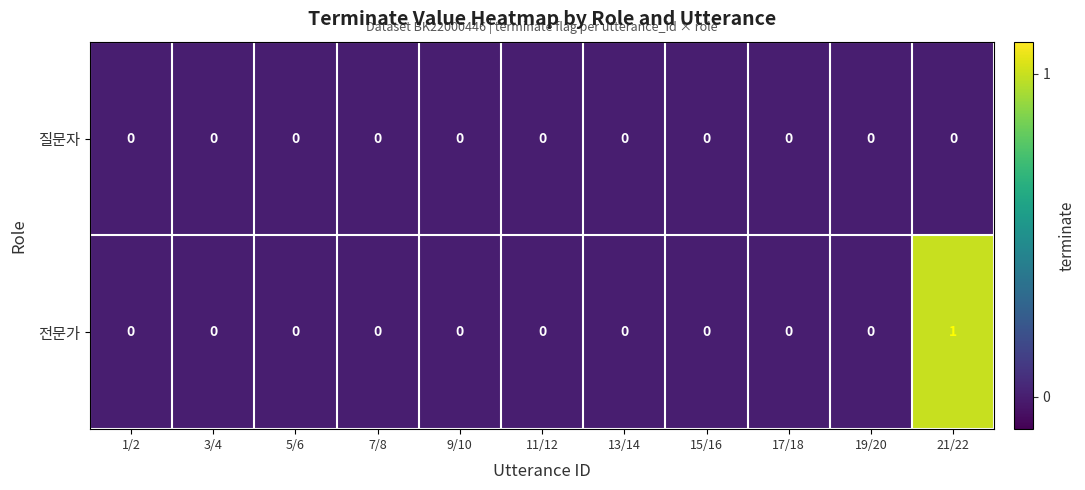

At which category is the sum across all series the highest?

21/22